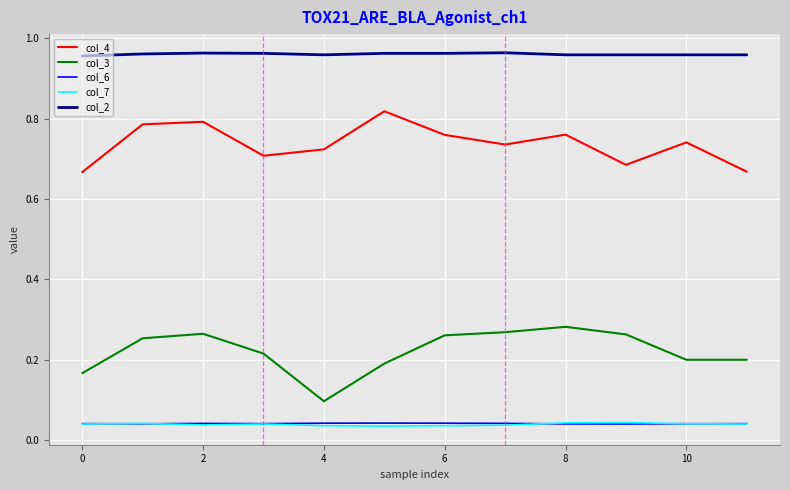

Which series has the largest total across all categories?

col_2